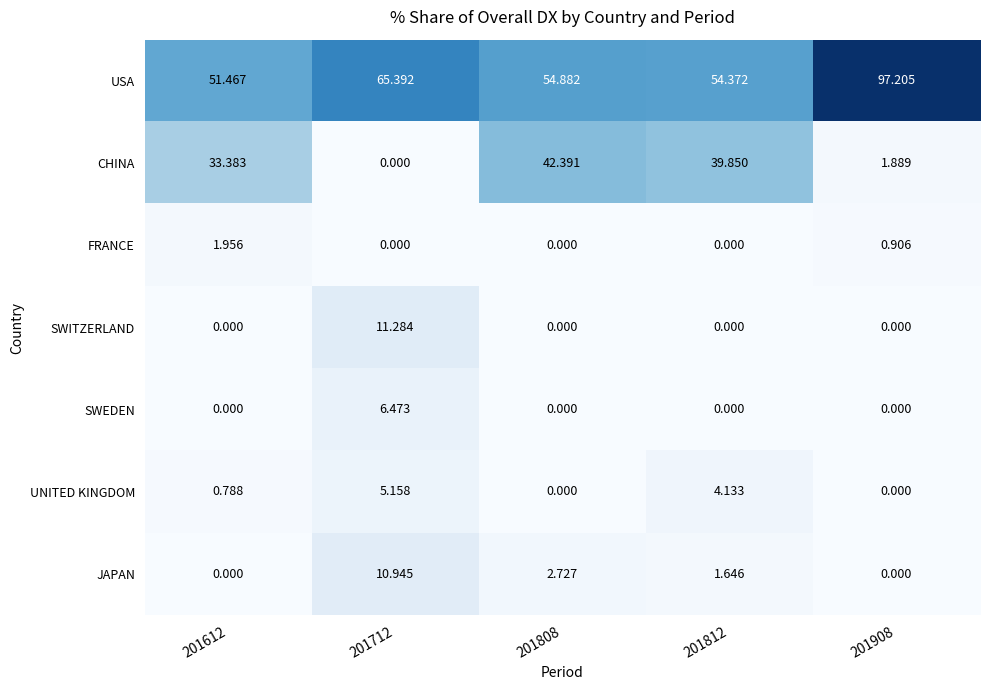

How many distinct data groups are displayed?

7